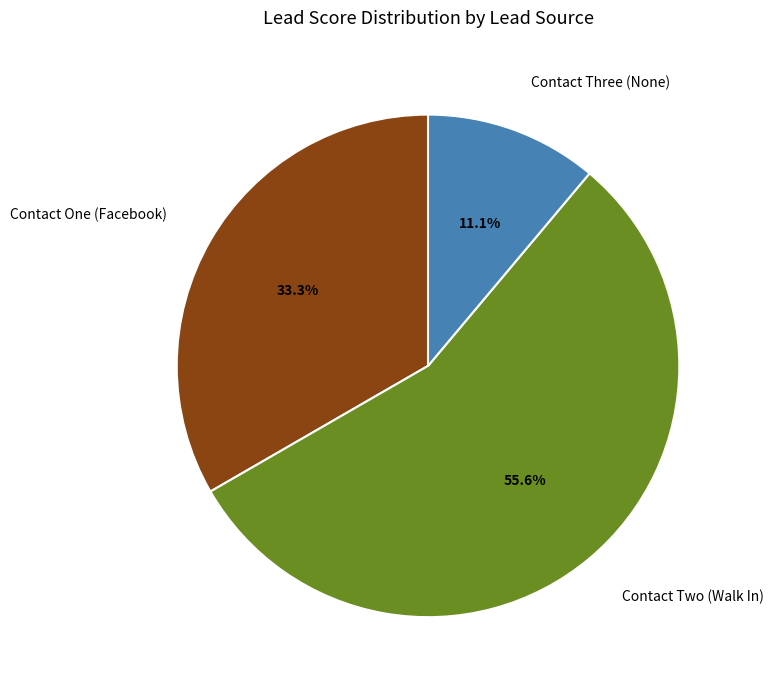

To the nearest percent, what is the difference between the Contact Two (Walk In) and Contact Three (None) slice percentages?

44%